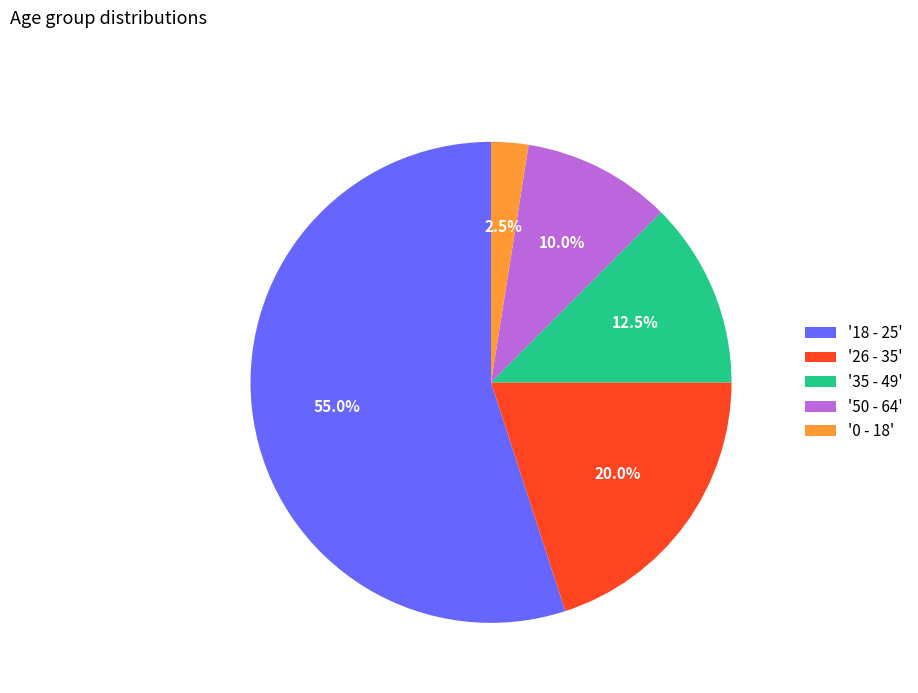

What percentage is NOT represented by '50 - 64'?

90.0%